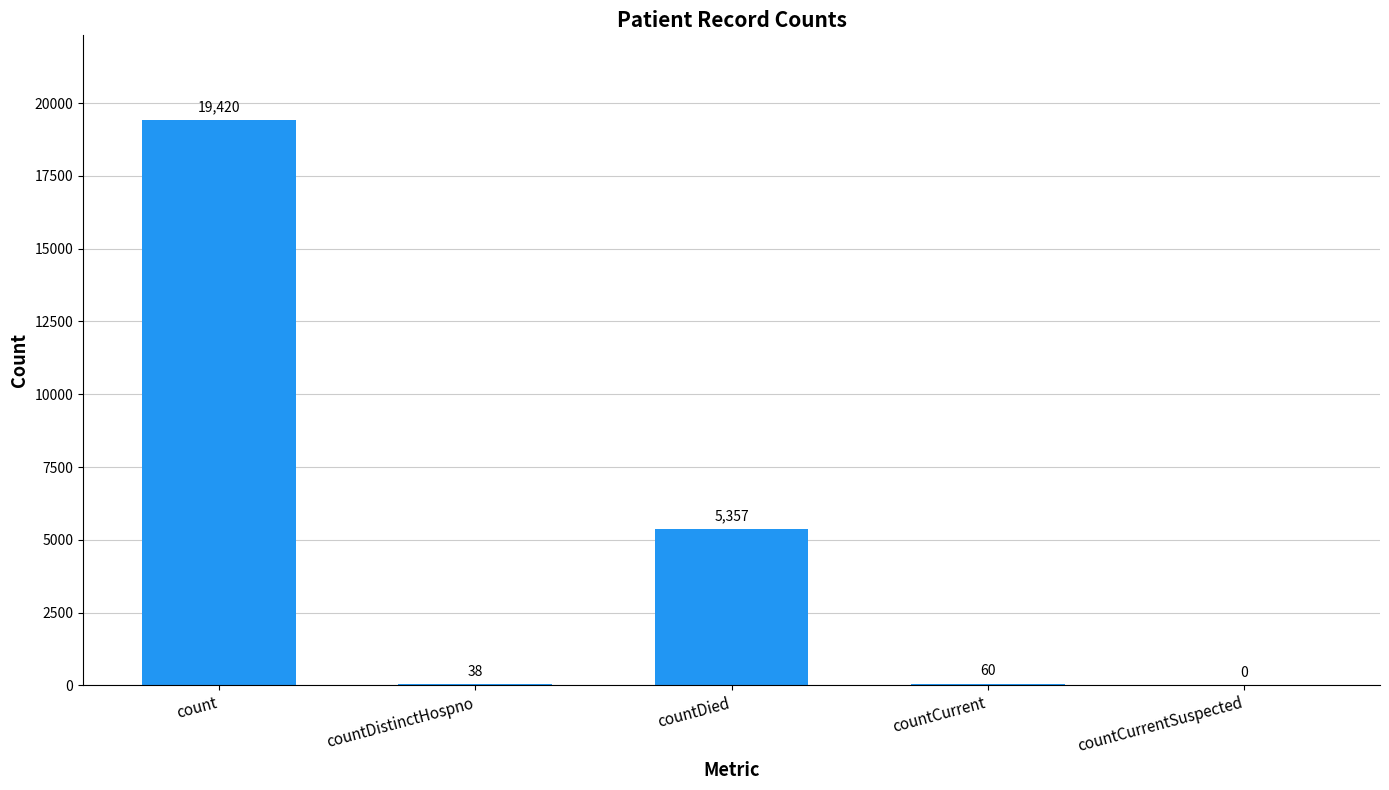

Reading right to left, transcribe all the data shown in this chart.

0	60	5357	38	19420